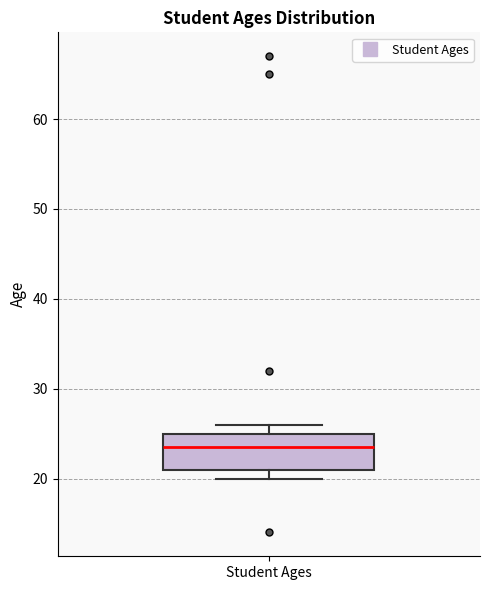

Read this box plot against the y-axis: the position of the median line, the range covered by the box, and the ends of both whiskers. The values are not printed on the chart, so give them approximately, as read against the axis.

median 24, box 21 to 25, whiskers 20 to 26